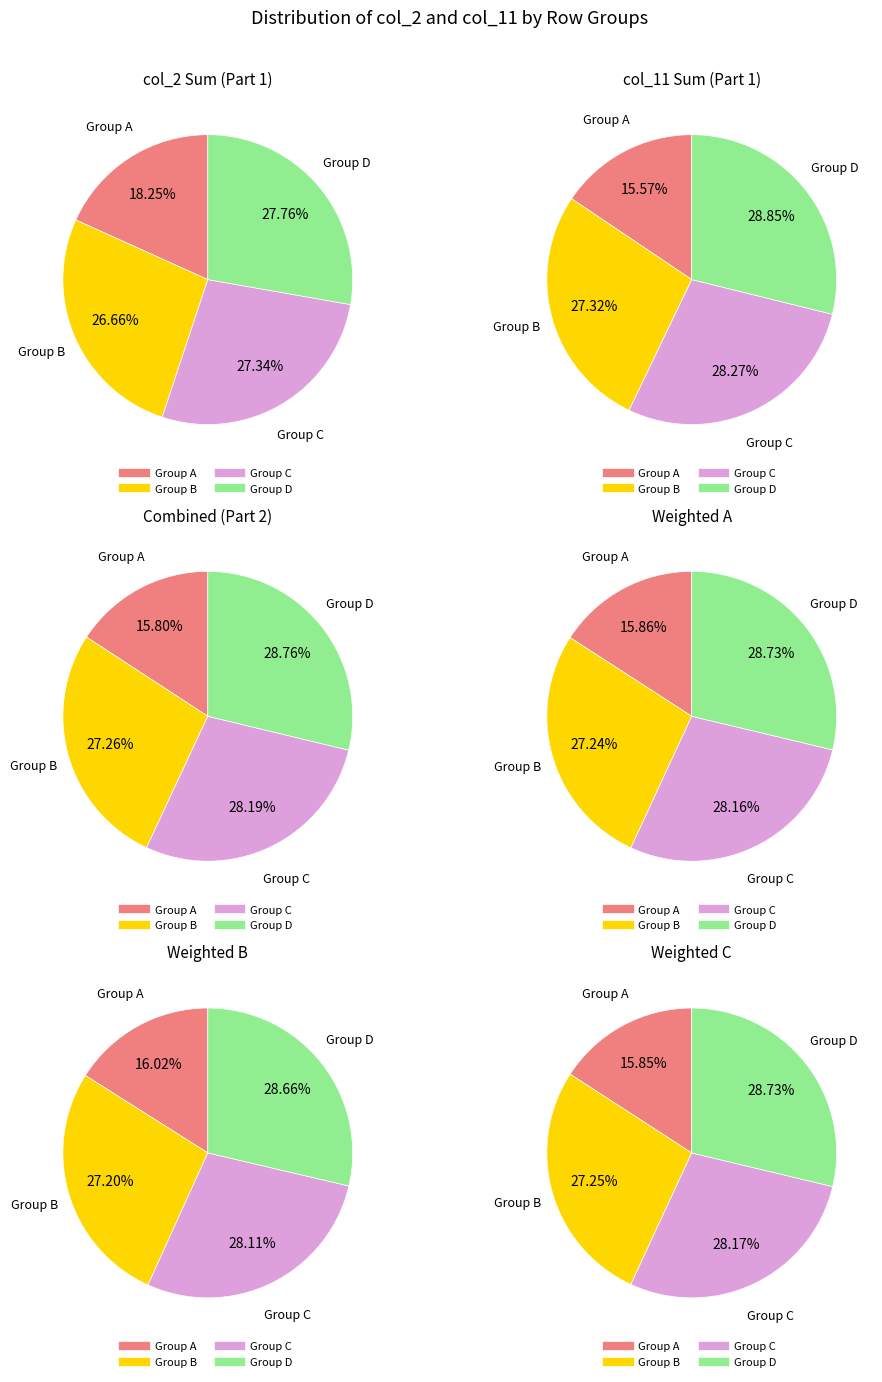

Is it true that 21 is 5% of the pie?

True